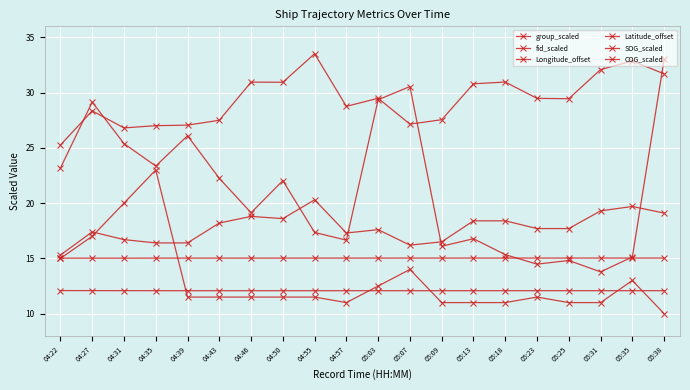

What is the label of the 15th point from the right?

04:43